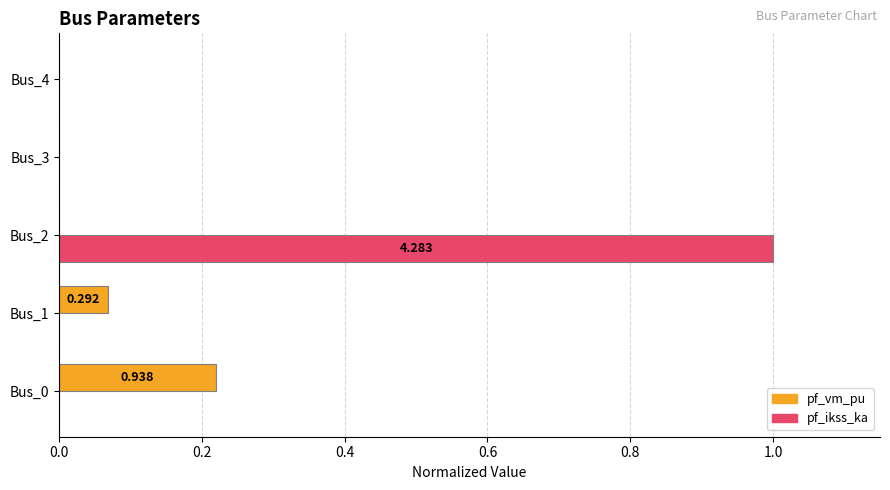

Which series has the largest total across all categories?

pf_ikss_ka